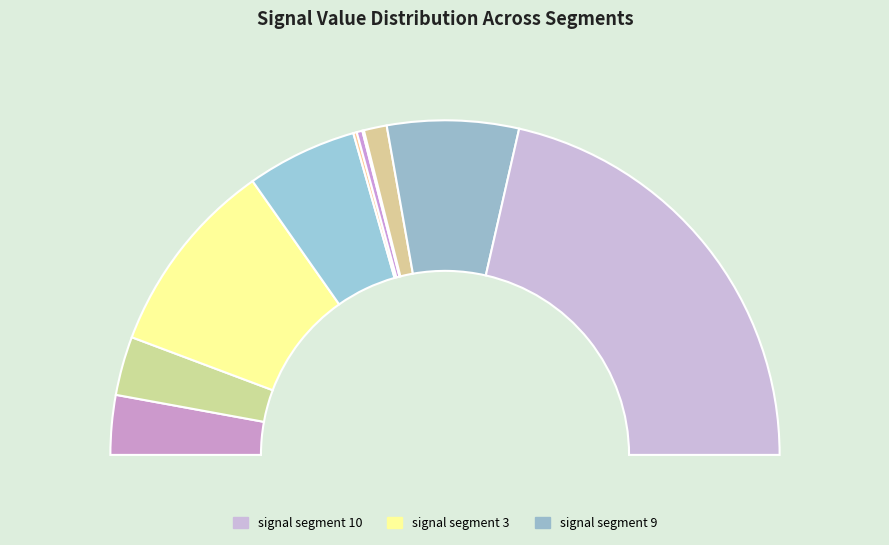

To the nearest percent, what is the difference between the signal segment 6 and signal segment 8 slice percentages?

2%